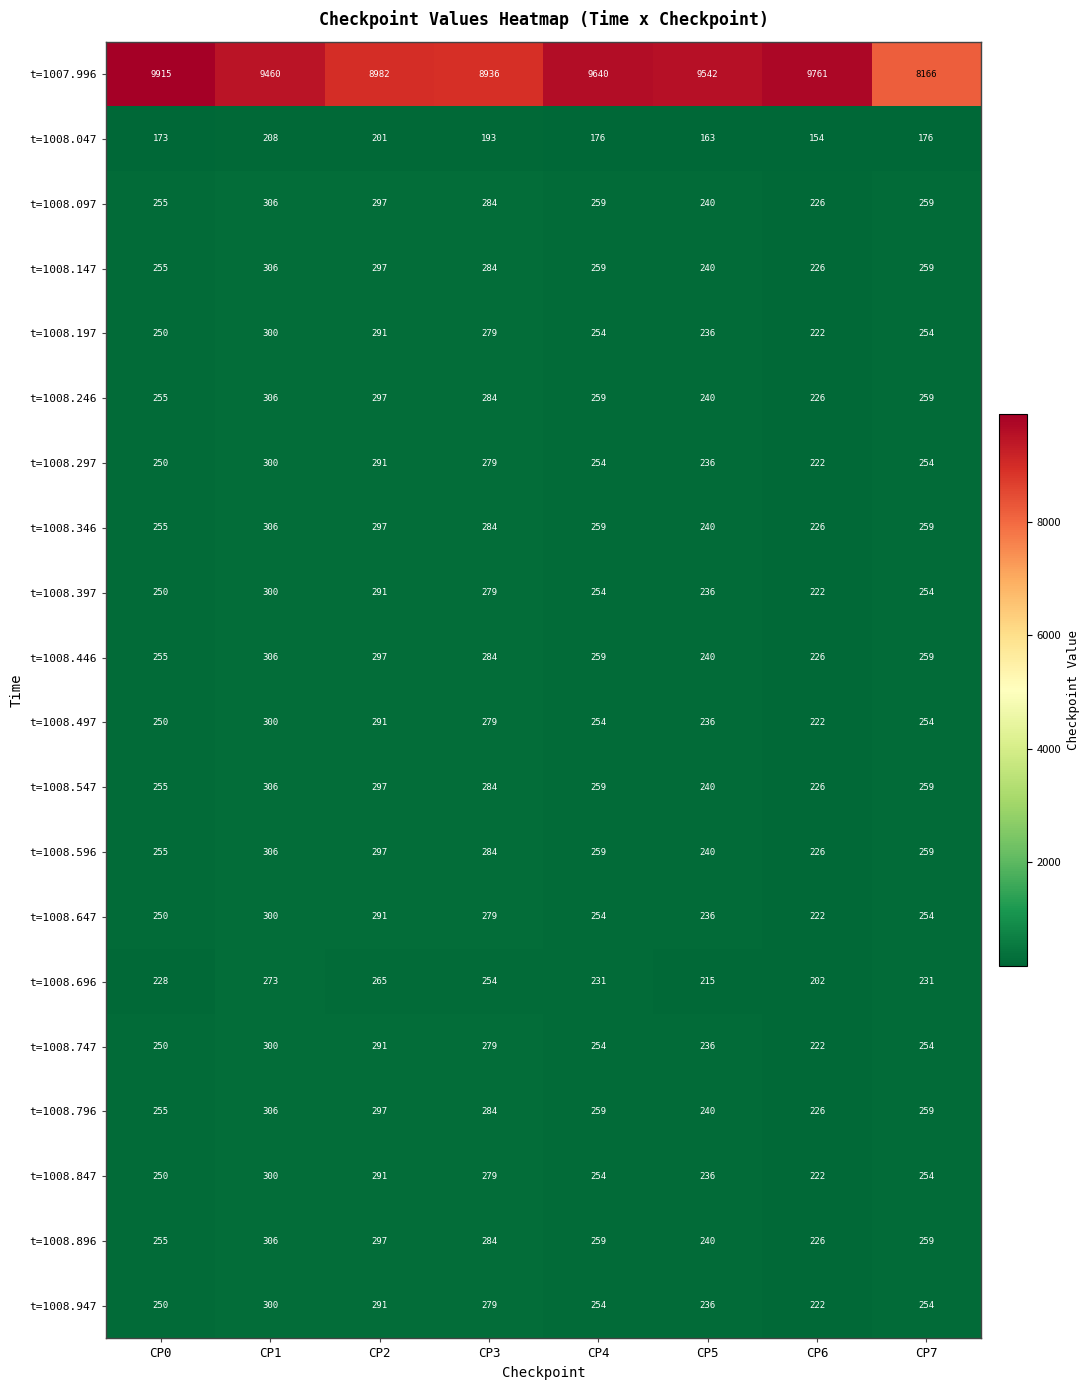

Which series has the largest range (max minus min)?

t=1007.996